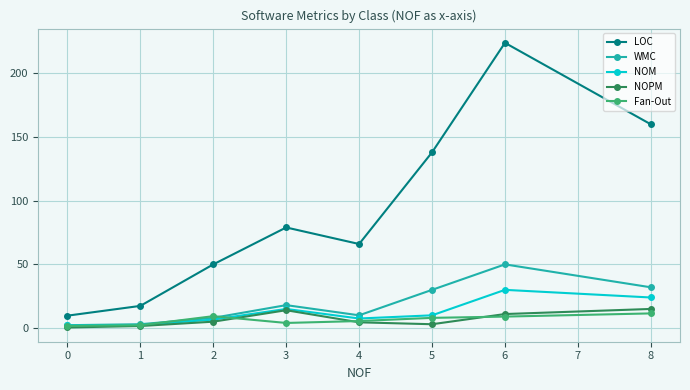

How many lines are shown in the chart?

5